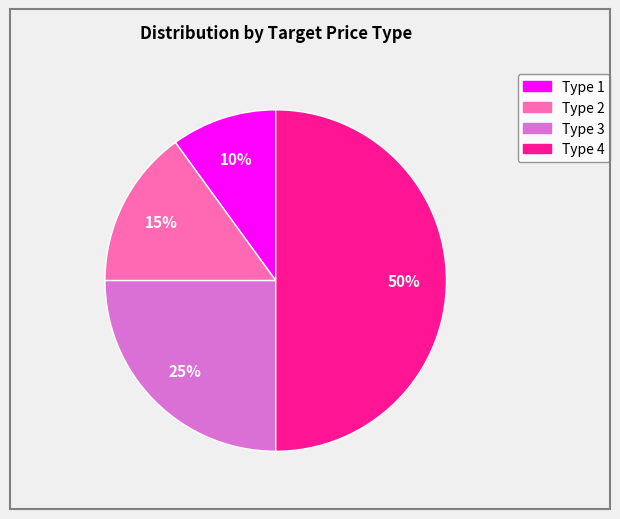

Which slice is the largest?

Type 4